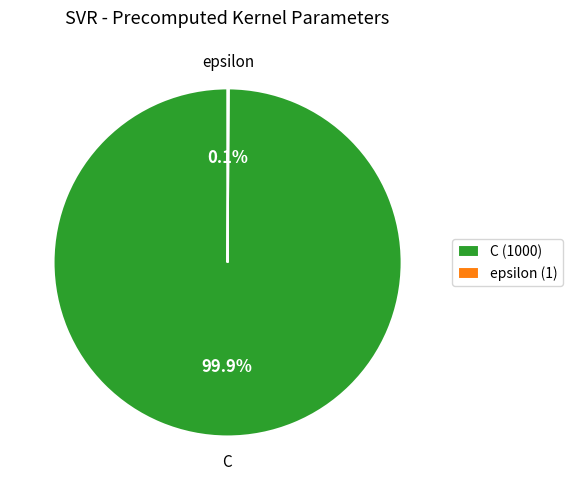

Is there a majority slice in this chart?

Yes